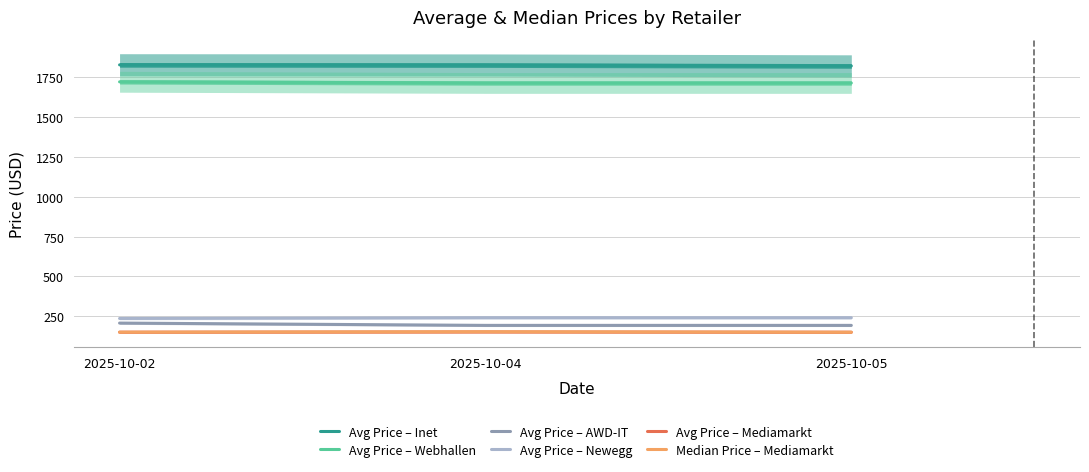

At which label is Avg Price – Webhallen closest to 1715?

2025-10-04